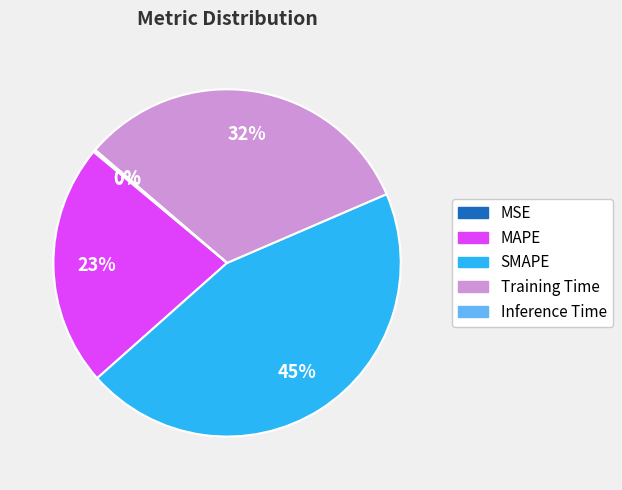

Between MAPE and Training Time, which is larger?

Training Time